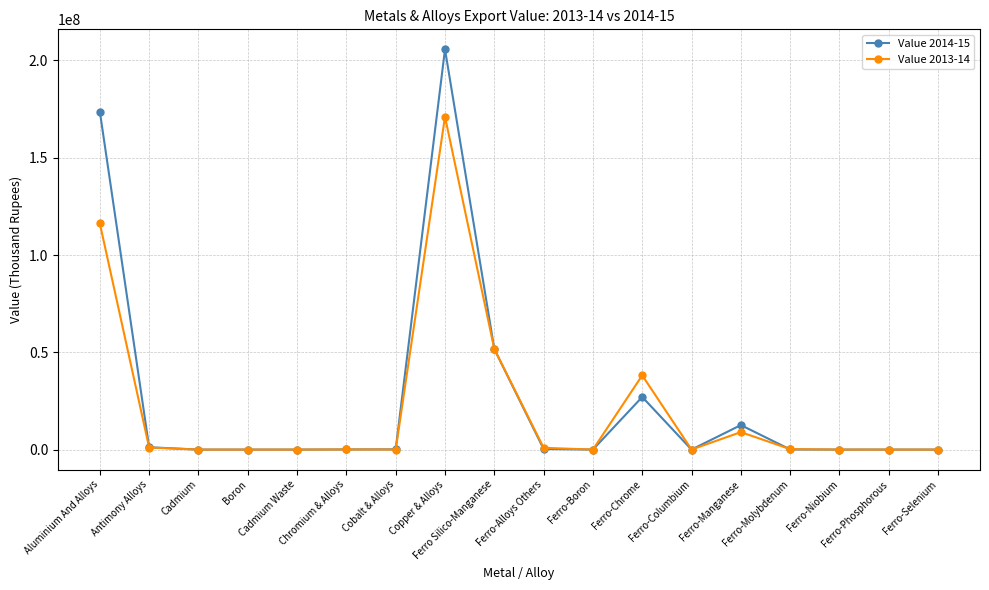

What value does the Value 2014-15 series have at Boron?

119